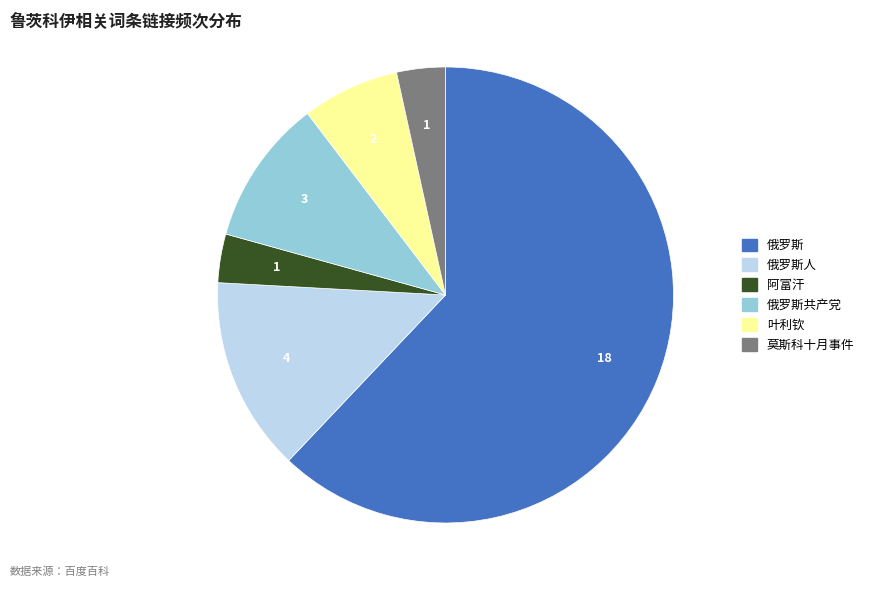

Does any single category account for the majority?

Yes